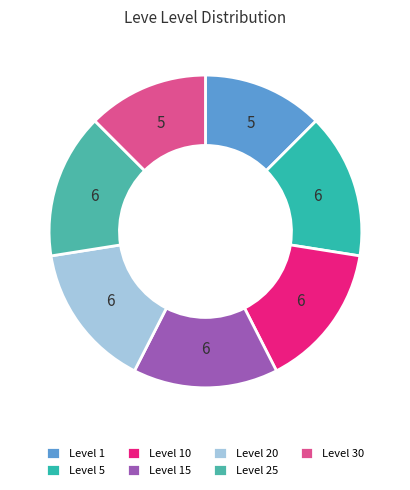

Is Level 20 the majority of the pie?

No